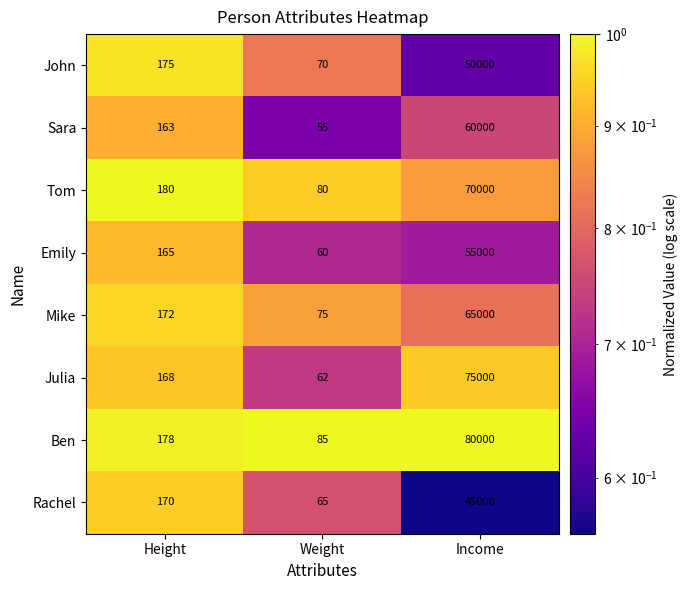

What is the total value across all series at Height?

1371